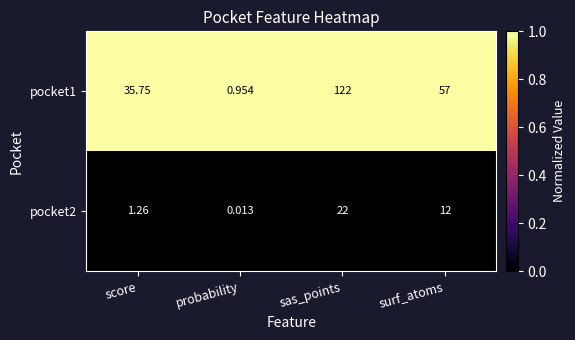

What is the difference between the highest and lowest values at probability?

0.9